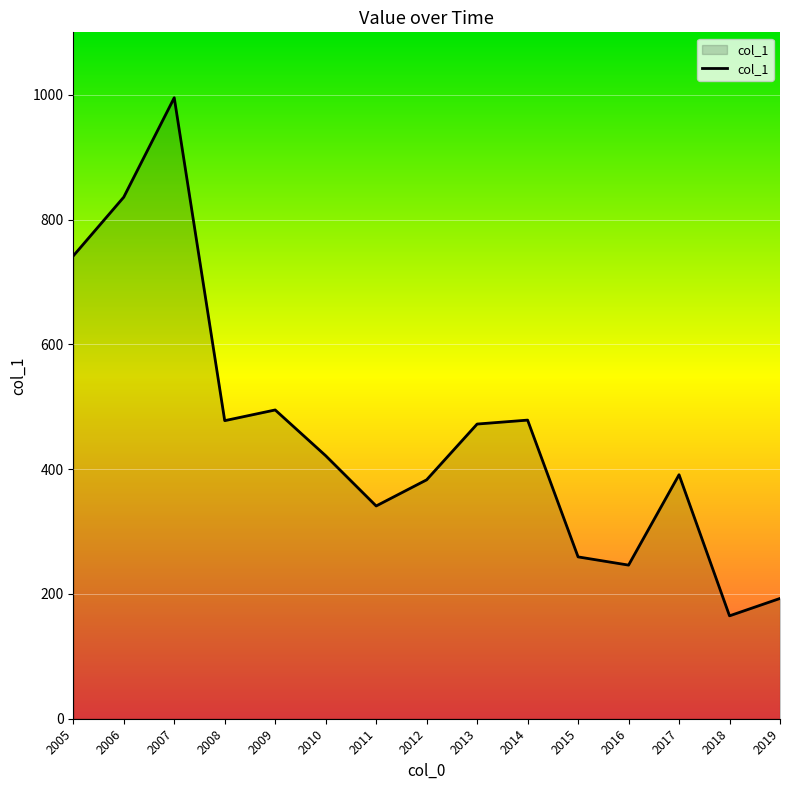

At which category does the data reach its first local peak?

2007